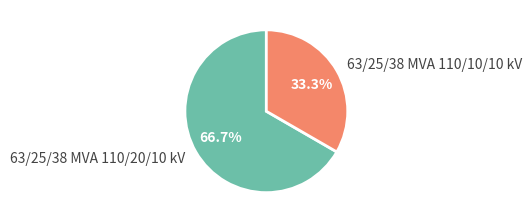

Is the sum of 63/25/38 MVA 110/20/10 kV and 63/25/38 MVA 110/10/10 kV greater than half?

Yes